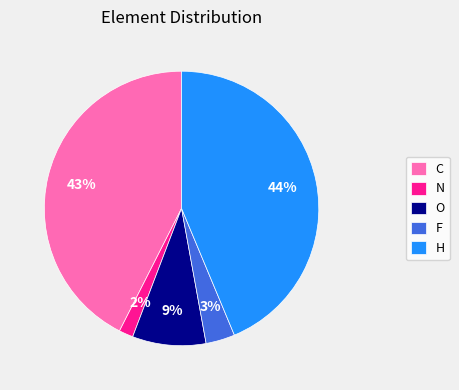

The O slice represents 4% of the pie. True or false?

False